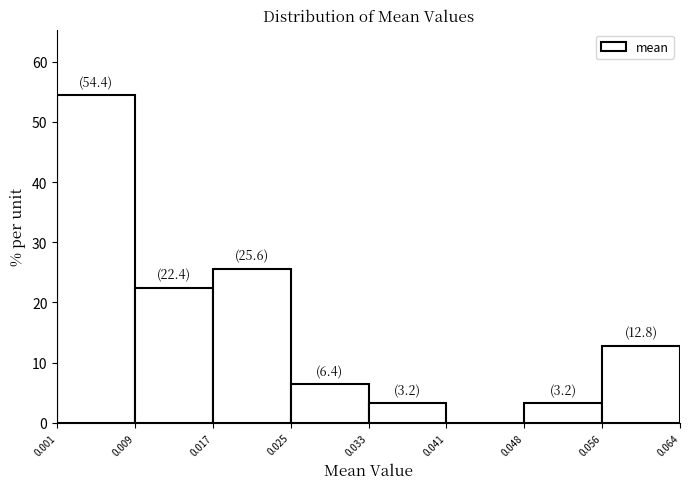

Which range on the x-axis has the tallest bar?

0.001 to 0.009